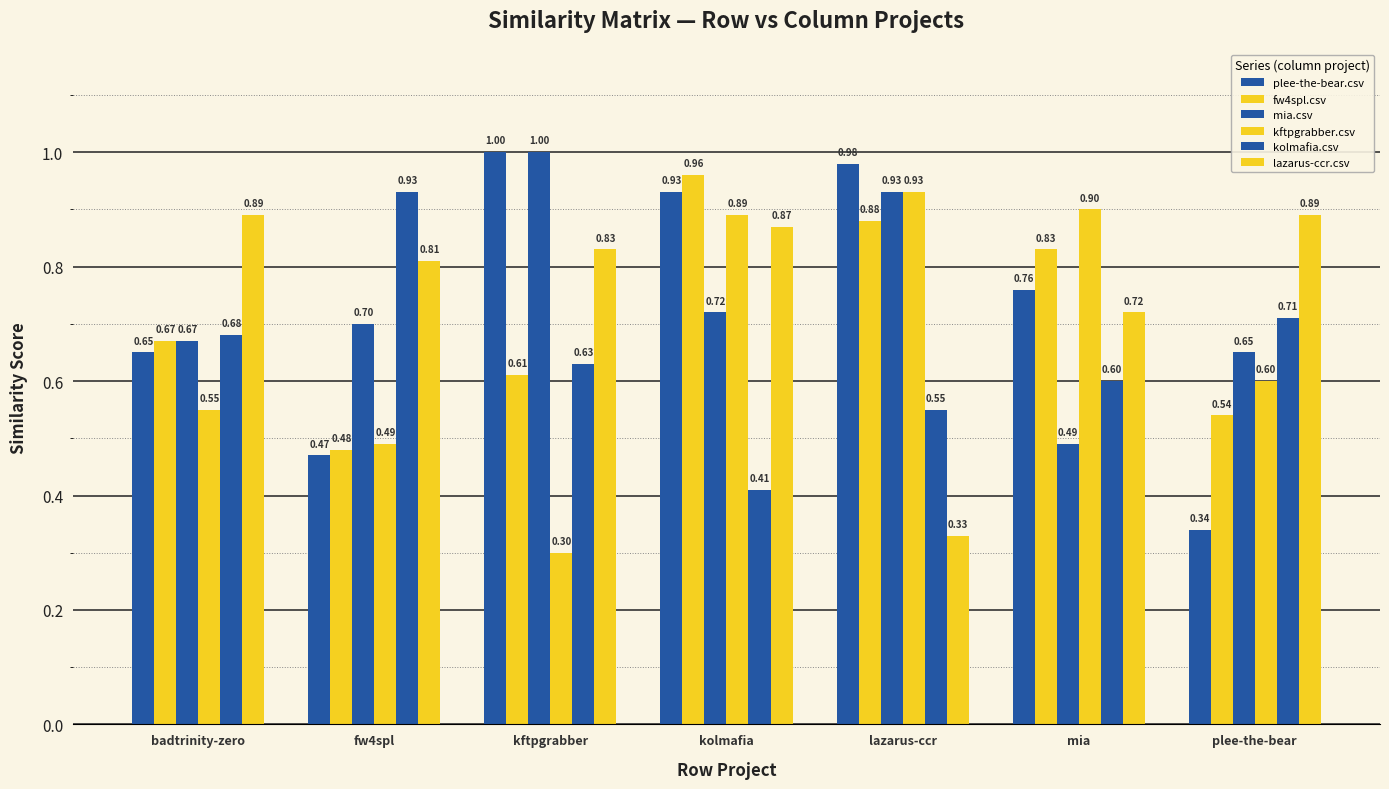

How many distinct data groups are displayed?

6